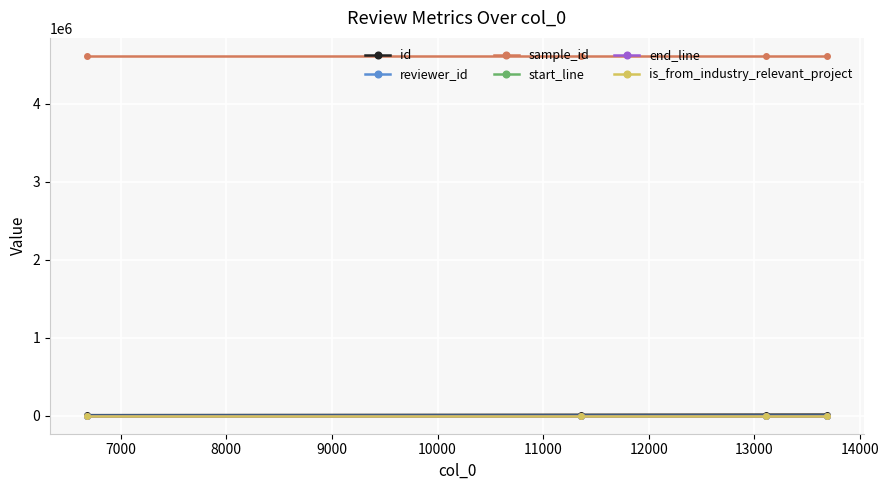

Which series has the largest total across all categories?

sample_id